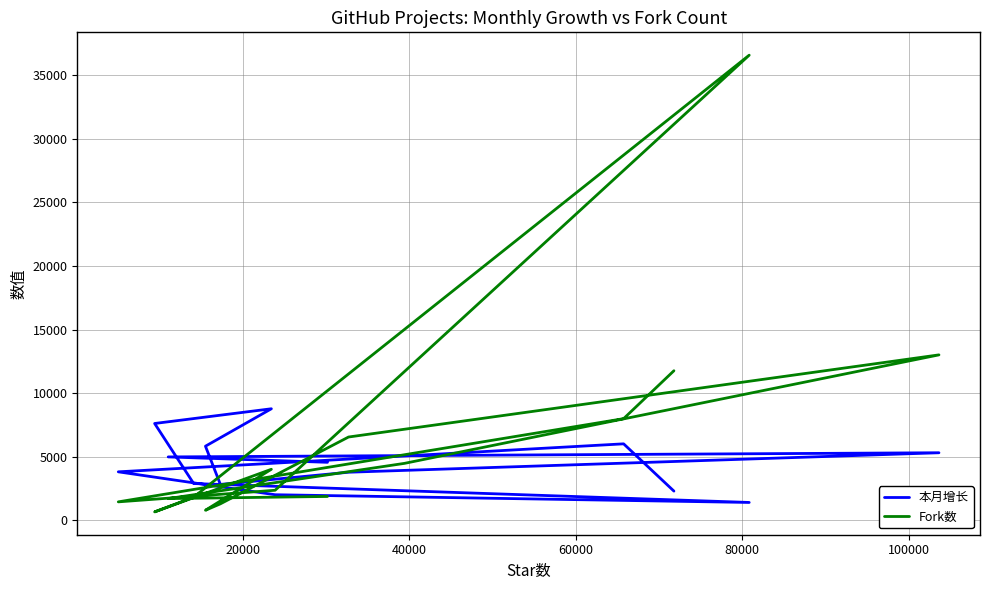

At which category does 本月增长 reach its first local peak?

20000